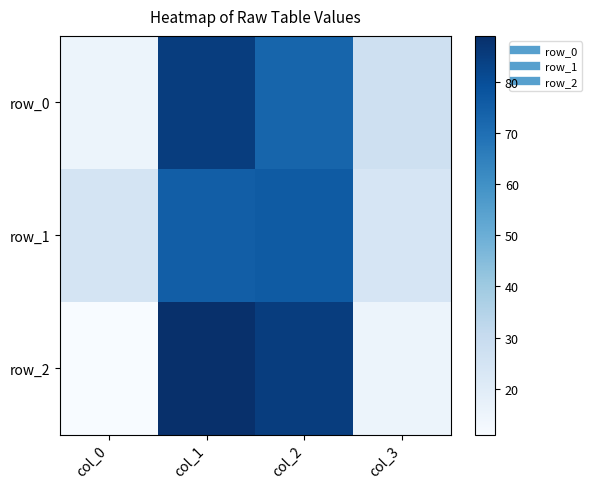

Which has a higher value, col_3 or col_0?

col_3